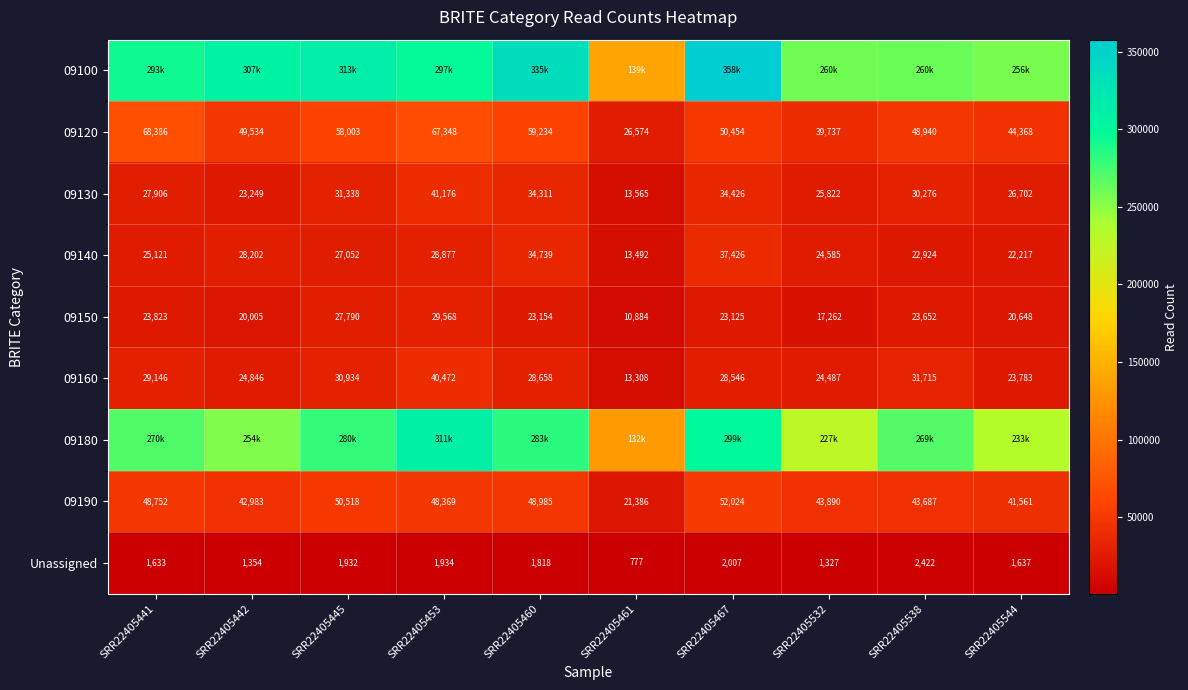

What is the highest value of the 09160 series?

40472